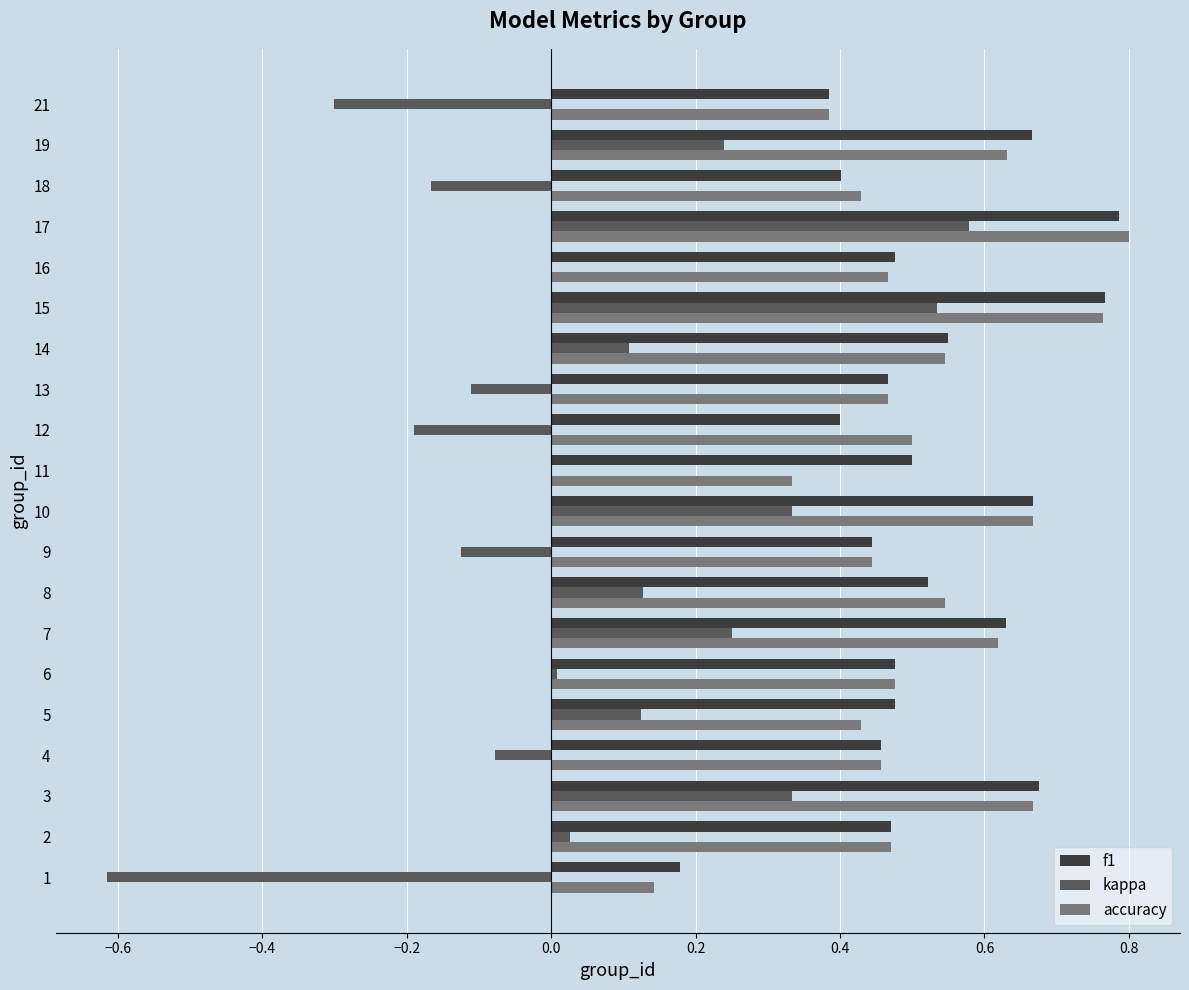

What is the sum of all f1 values?

10.4